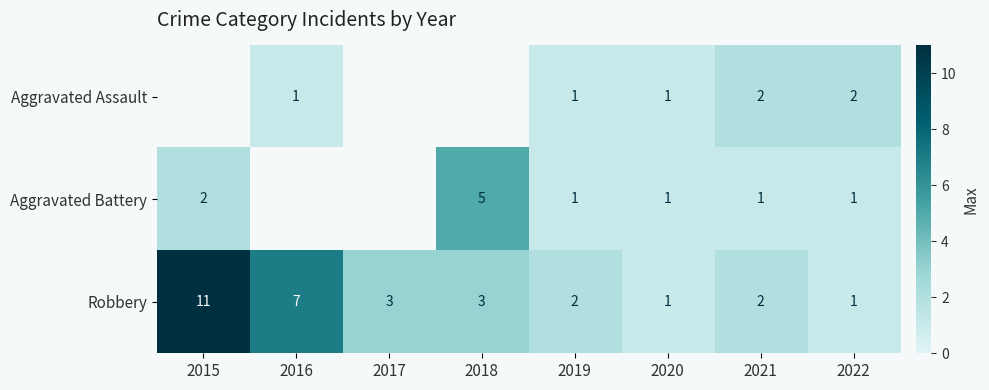

Which has a higher value, 2021 or 2018?

2018